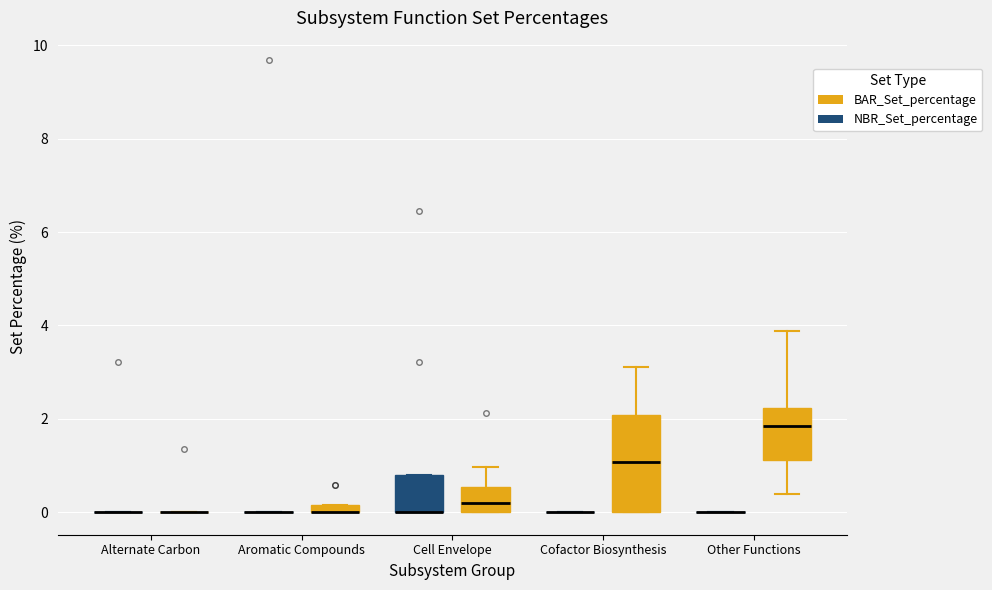

Comparing the boxes themselves (not the whiskers), which one is the tallest?

Cofactor Biosynthesis (BAR_Set_percentage)